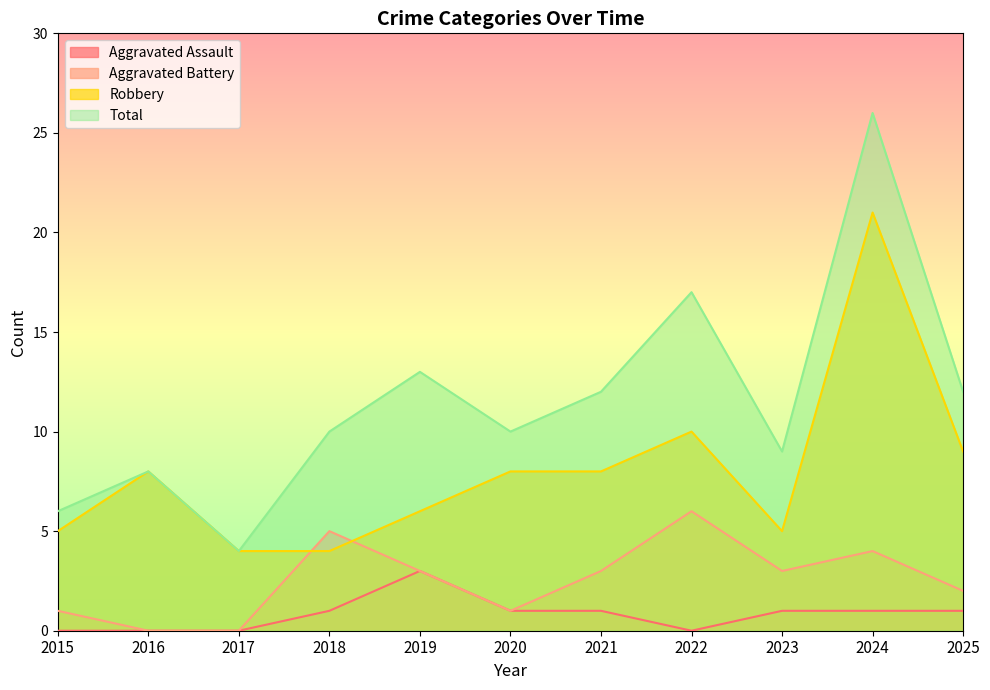

Which label corresponds to the largest value in the chart?

2024